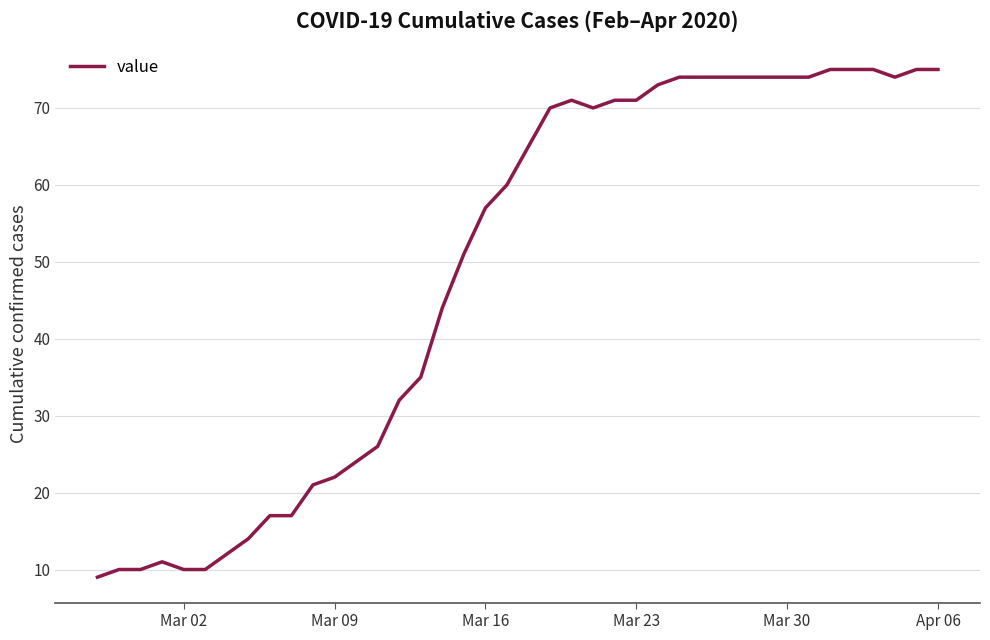

What is the minimum value shown in the chart?

9